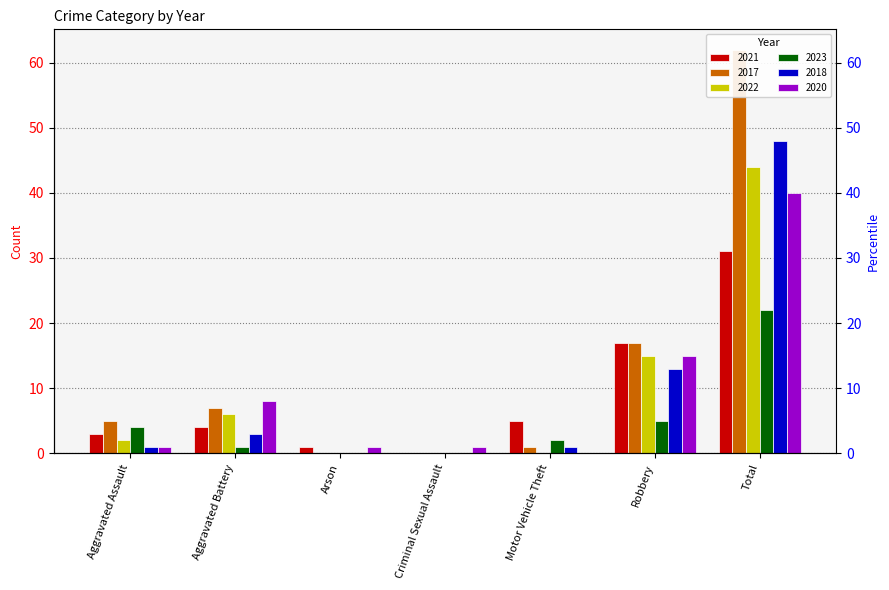

Which series changed the most between Criminal Sexual Assault and Total?

2017